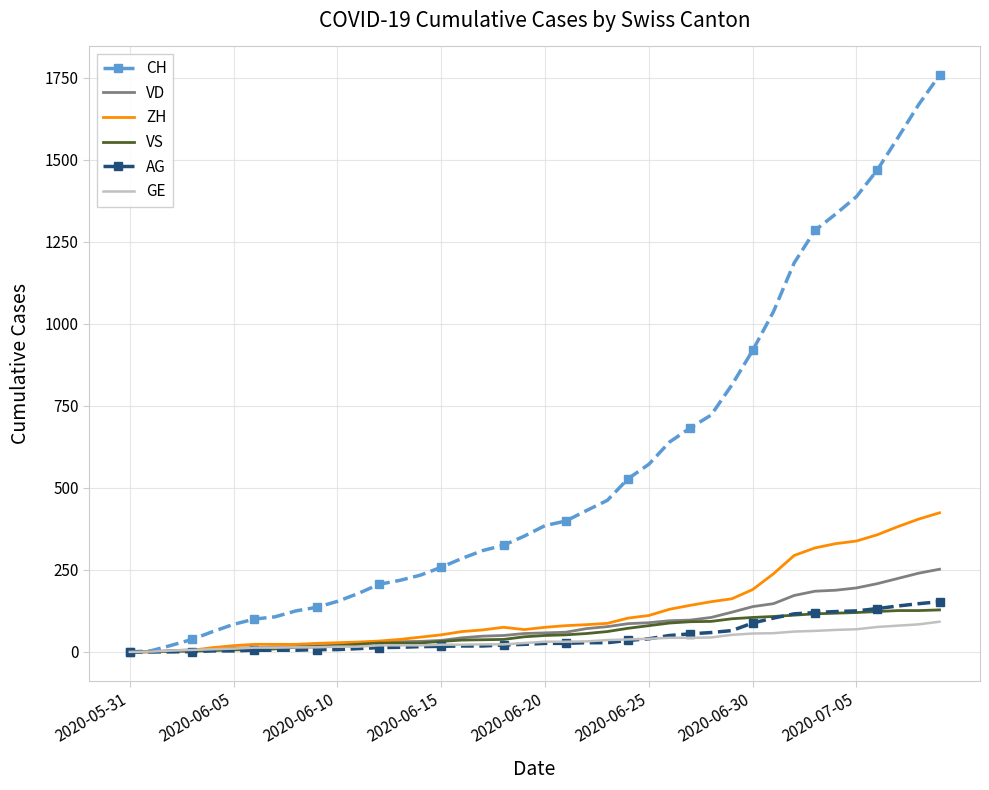

Which series has the largest total across all categories?

CH